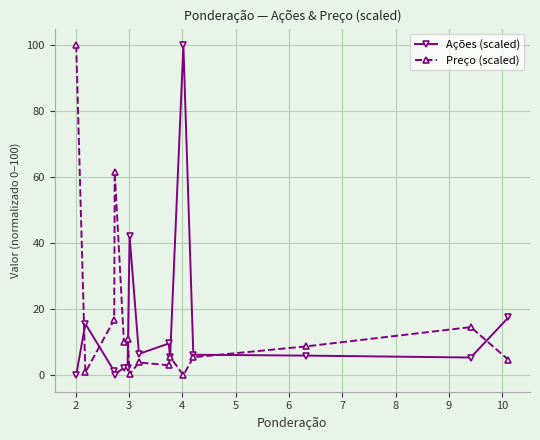

What is the value of the Ações (scaled) point at the 15th from the left?

17.5